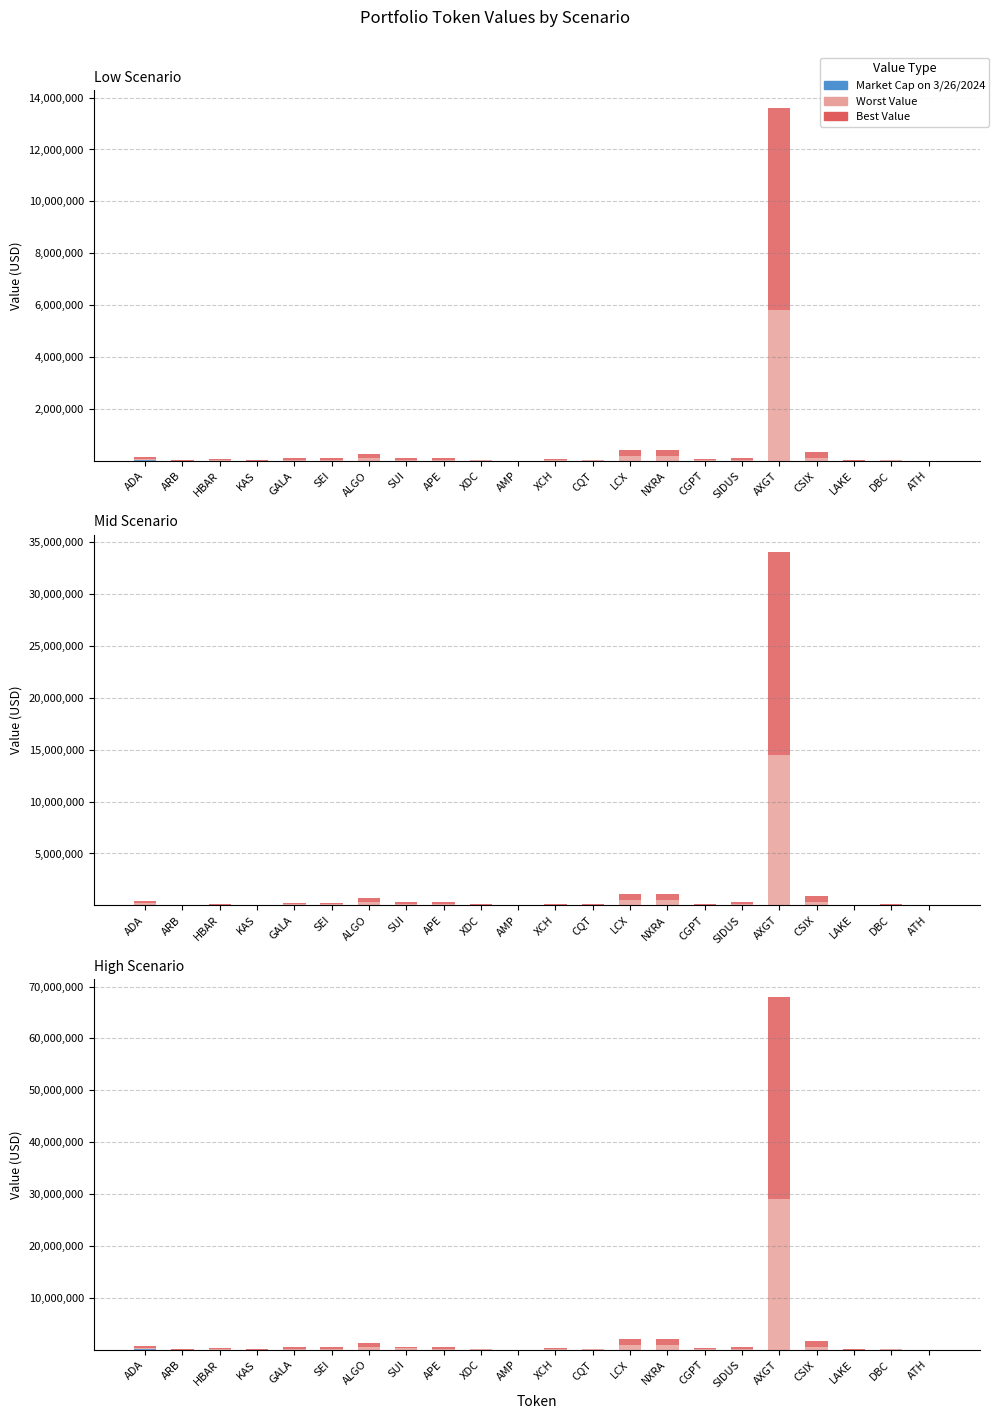

The value of Worst Value at SIDUS is 90472.9. True or false?

False